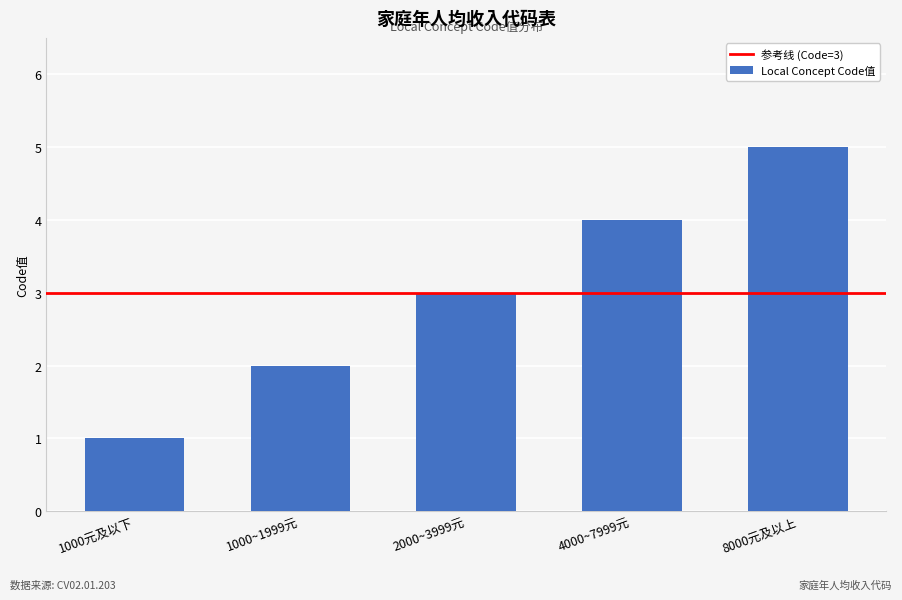

Rank the categories by value from highest to lowest.

8000元及以上, 4000~7999元, 2000~3999元, 1000~1999元, 1000元及以下